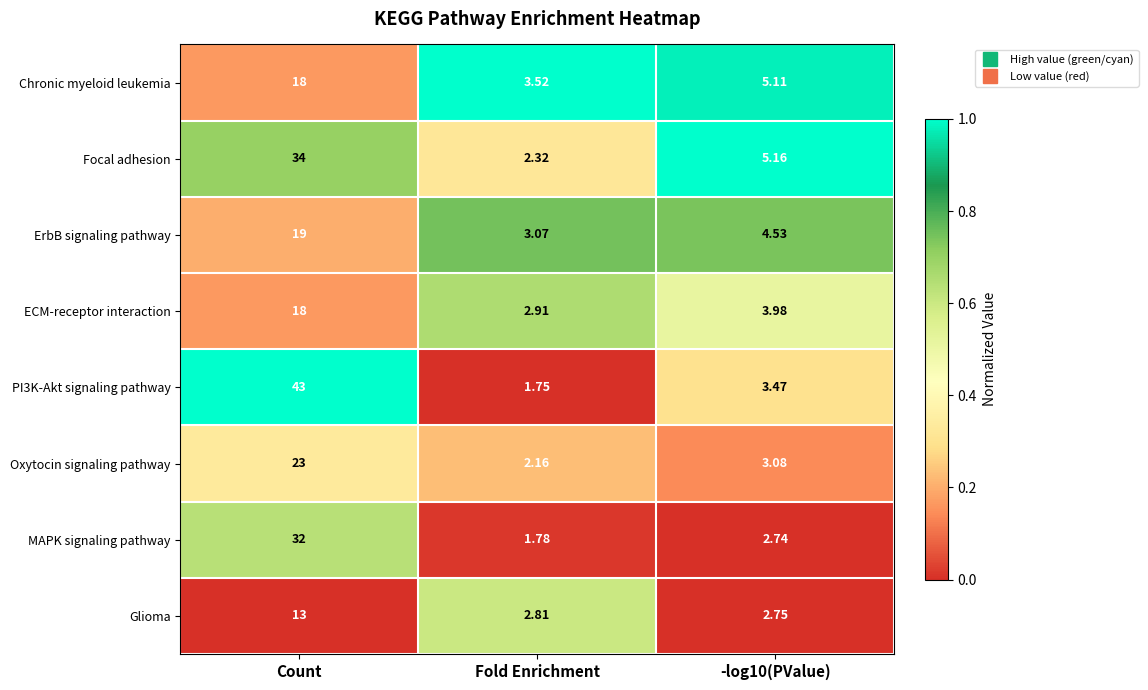

Is the value of Oxytocin signaling pathway at Fold Enrichment greater than the value of PI3K-Akt signaling pathway at Count?

No